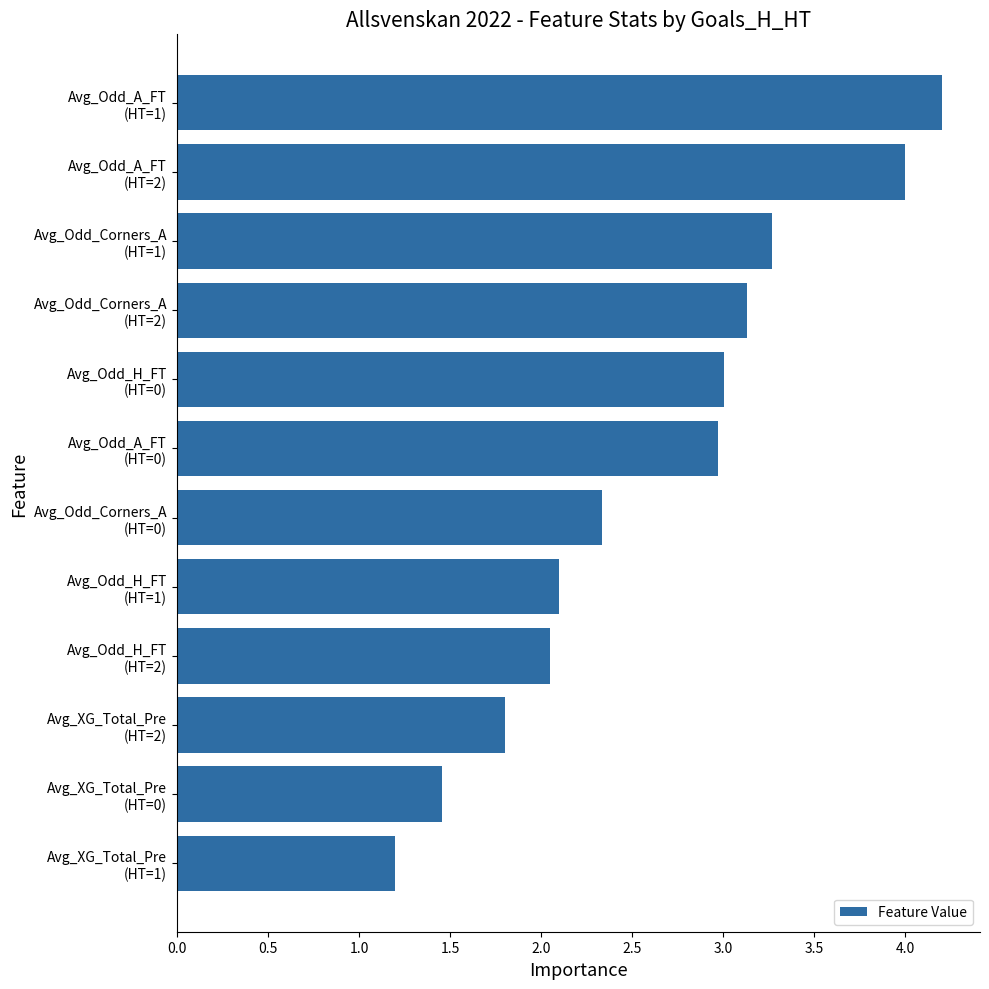

What is the sum of all values?

31.5